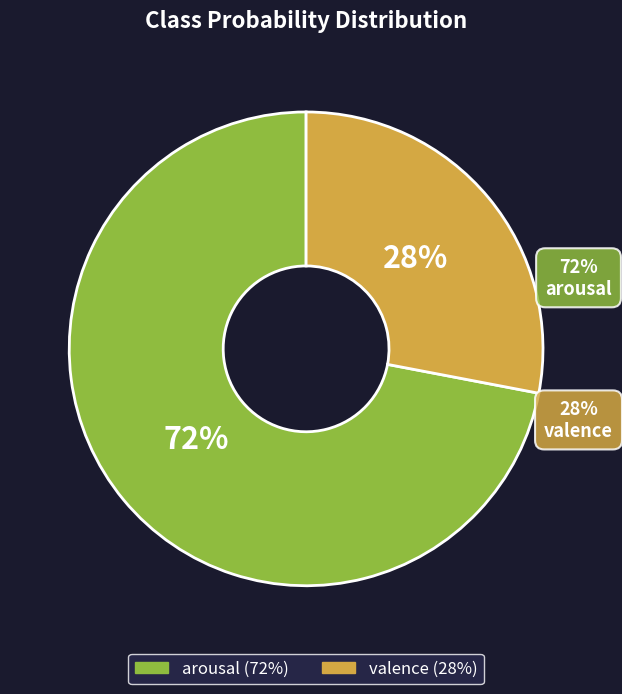

Which slice is the largest?

arousal